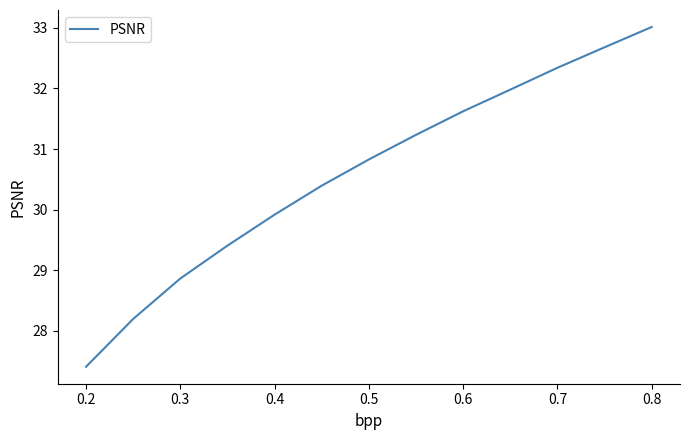

What is the smallest value displayed?

27.4